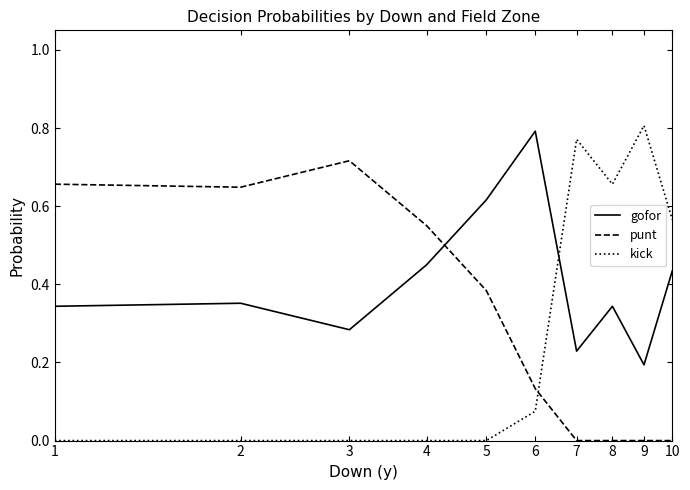

Which series has the largest range (max minus min)?

kick